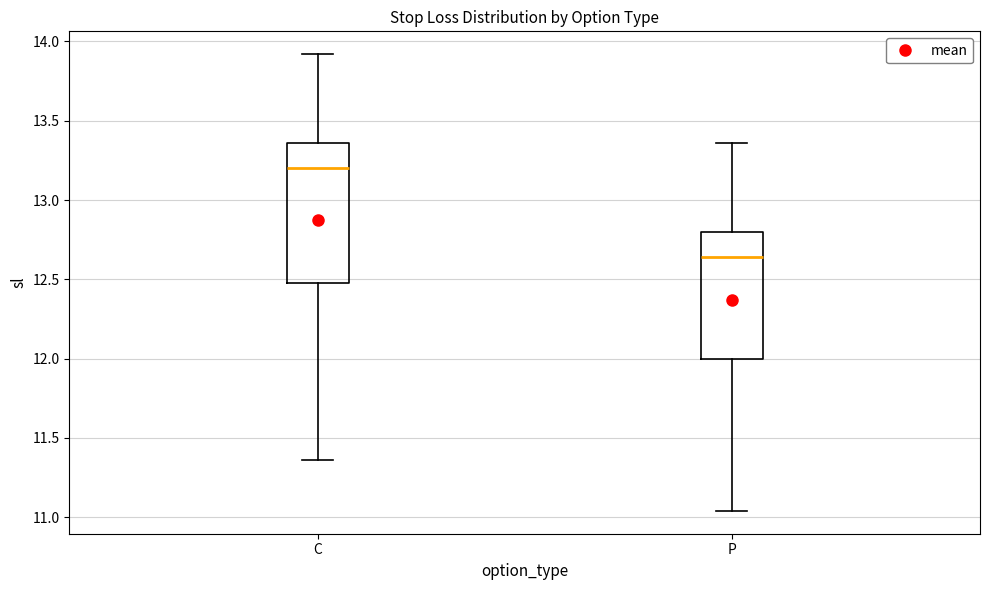

Where is the lower edge of the box for C on the y-axis? The values are not printed on the chart, so give them approximately, as read against the axis.

12.50